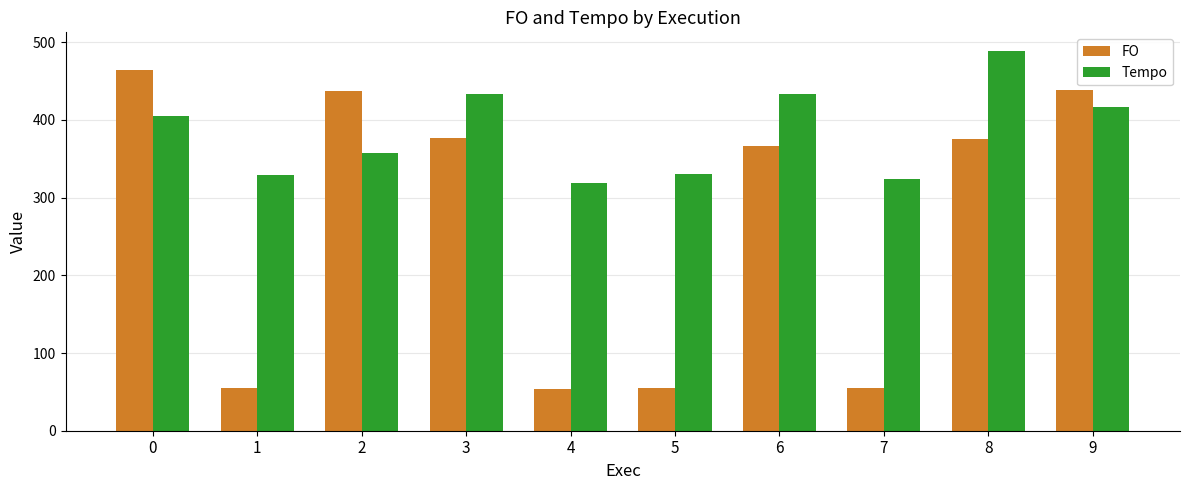

At how many categories does at least one series exceed 141?

10